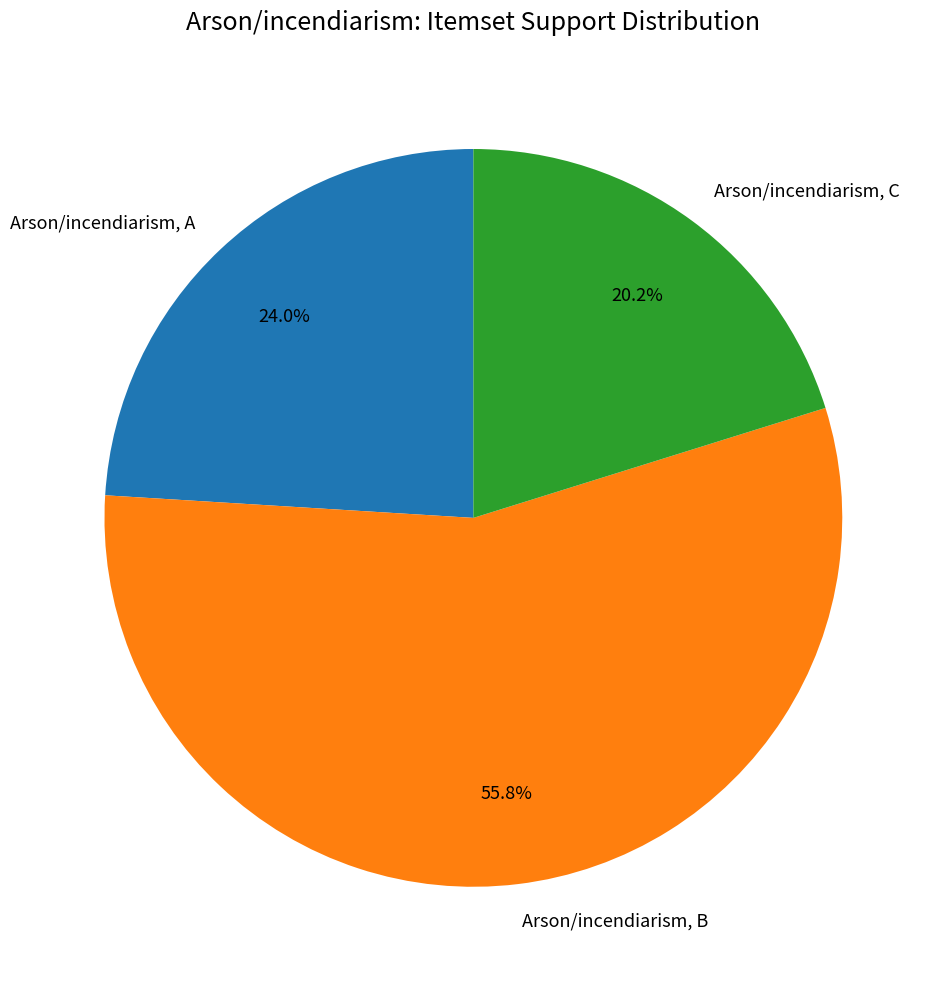

Combined, what portion of the pie is Arson/incendiarism, A and Arson/incendiarism, B?

79.8%